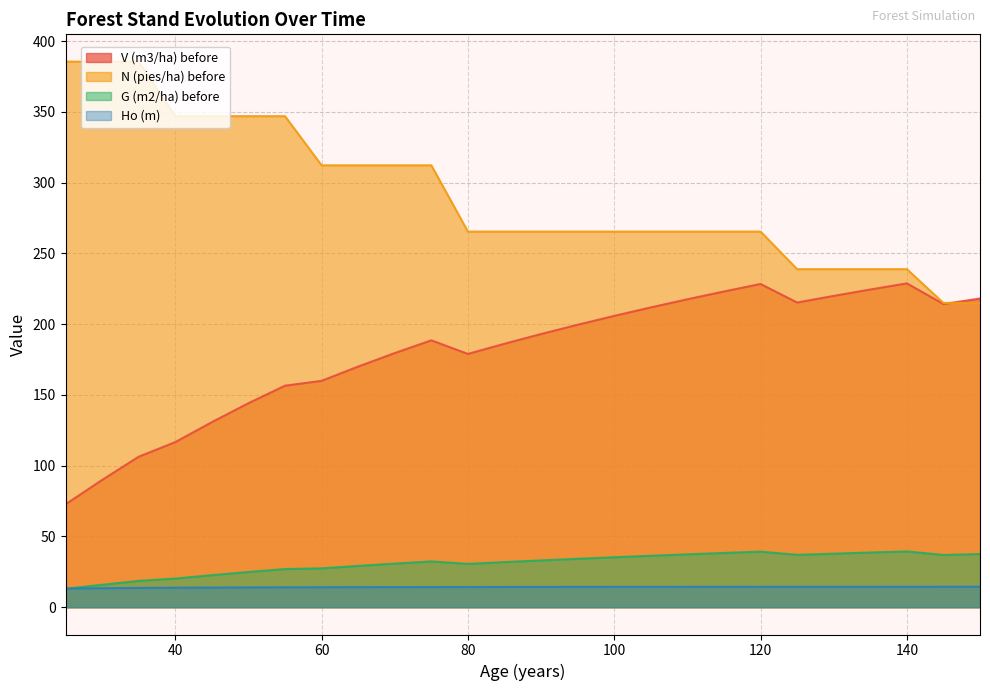

Which series has the largest total across all categories?

N (pies/ha) before